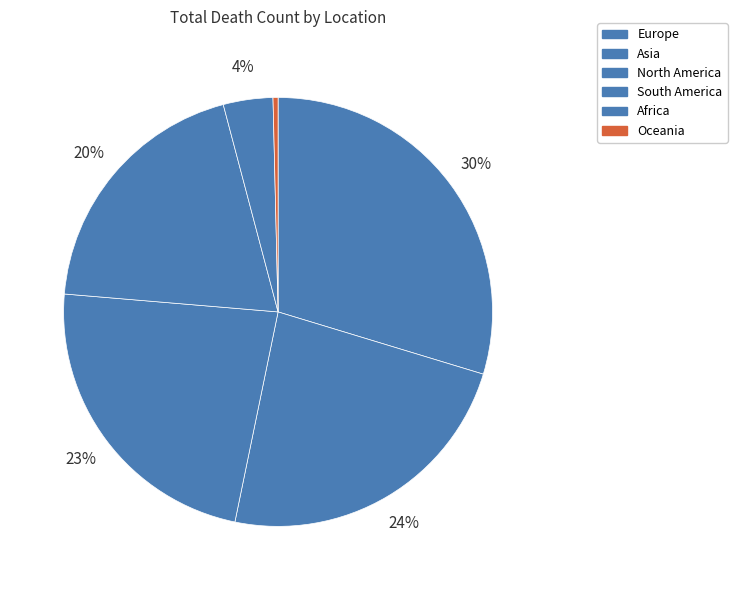

What percentage do Africa and North America together represent?

26.8%